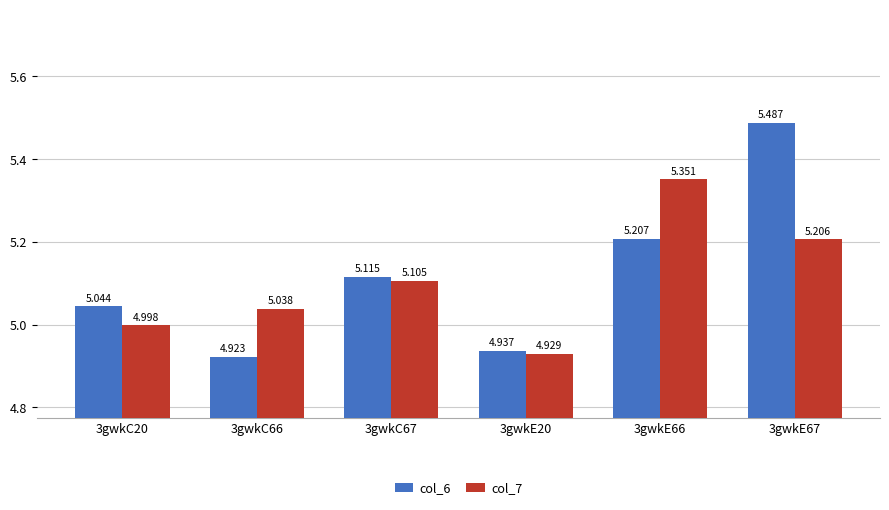

What are all the series names shown in the legend?

col_6, col_7